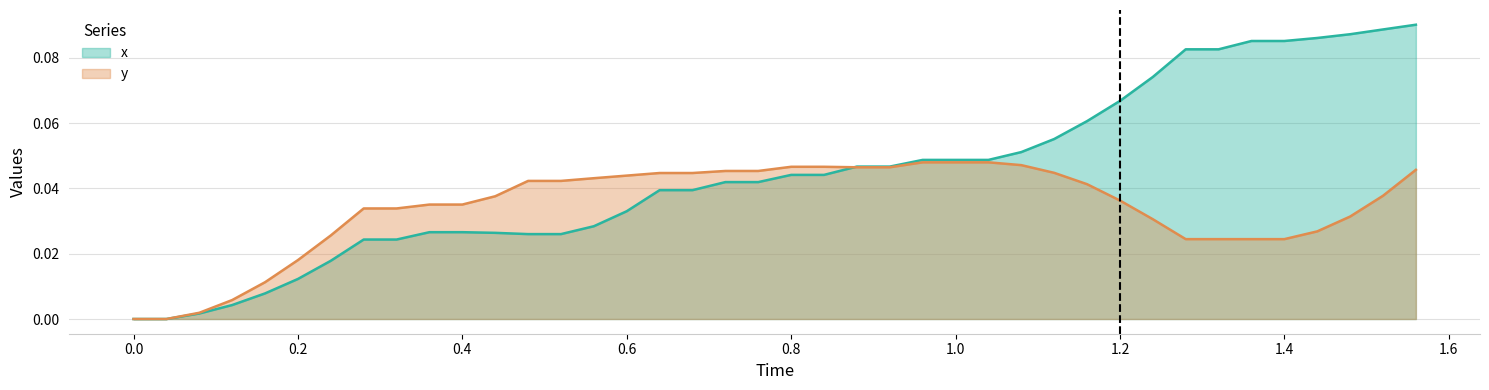

Which series has the largest range (max minus min)?

x